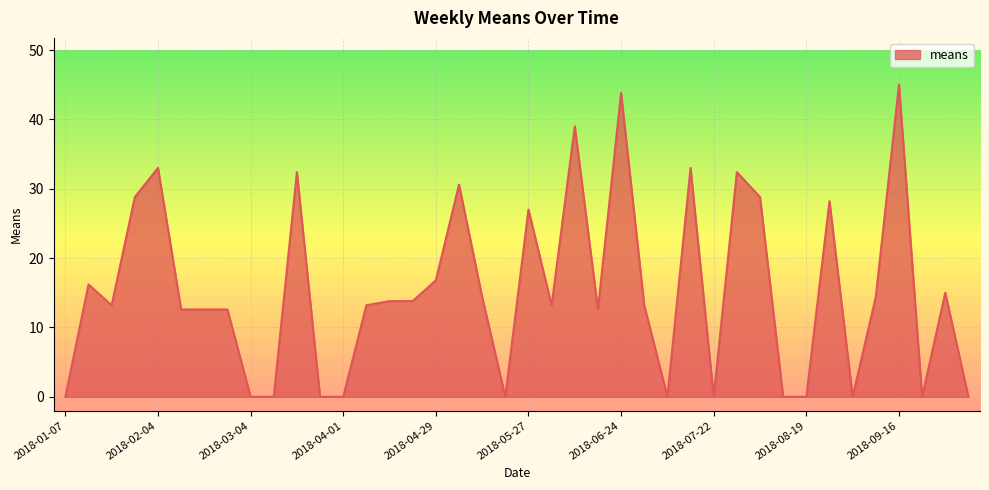

What is the maximum value shown in the chart?

45.0